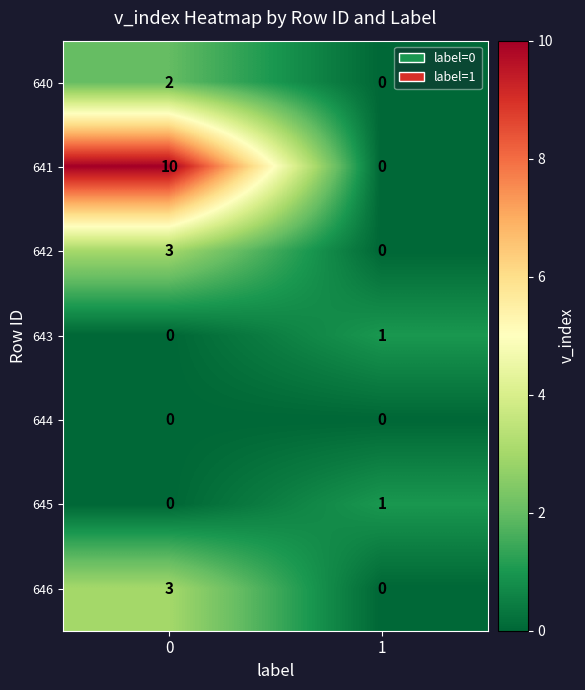

Which series has the largest total across all categories?

641